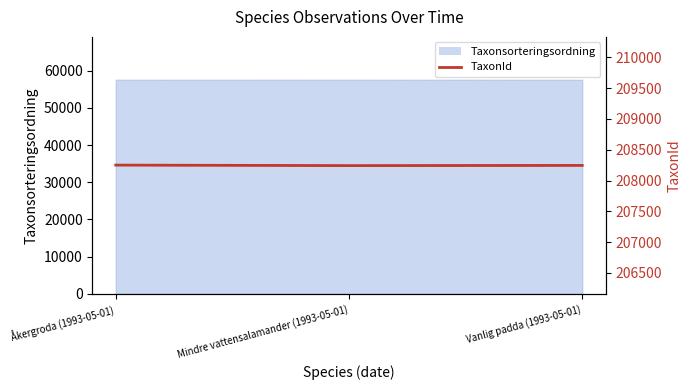

Reading right to left, transcribe all the data shown in this chart.

208245	208242	208250